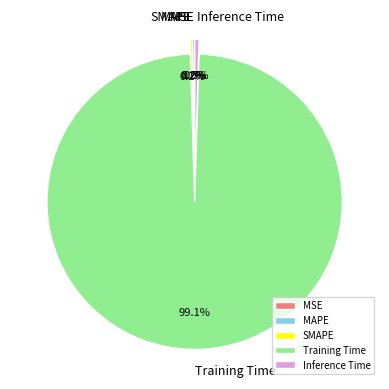

What is the largest slice in the pie chart?

Training Time